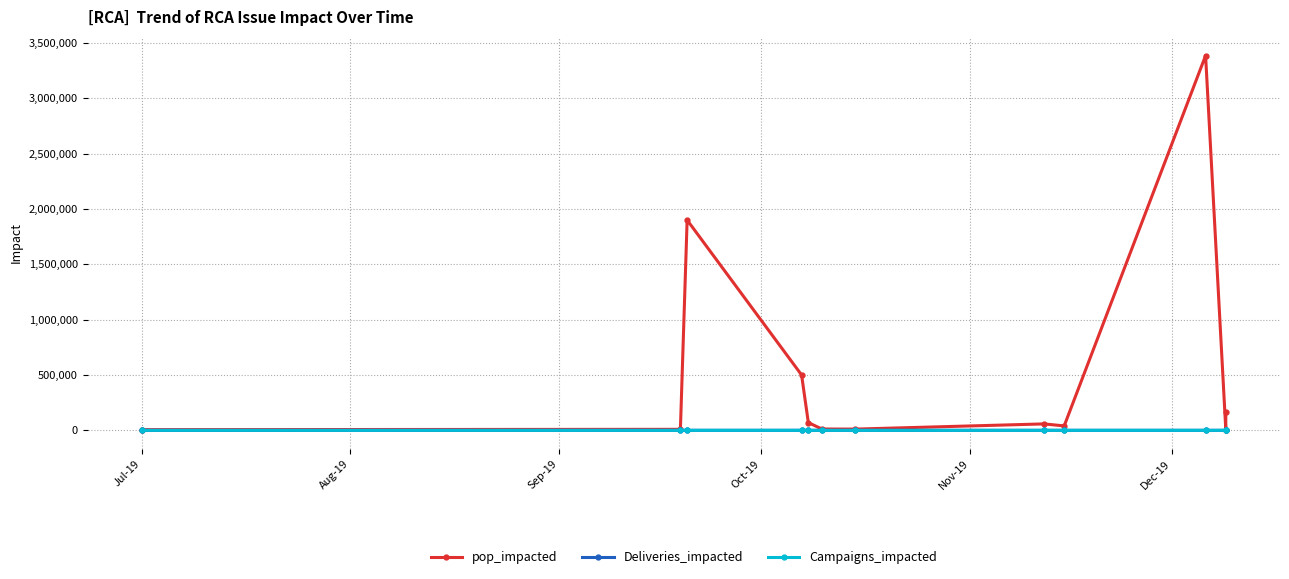

What is the average value of the Campaigns_impacted series?

2